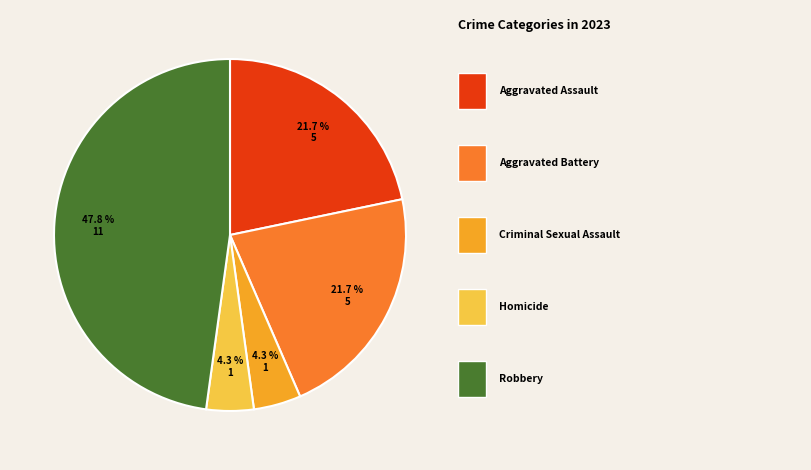

To the nearest percent, what is the average slice percentage?

20%